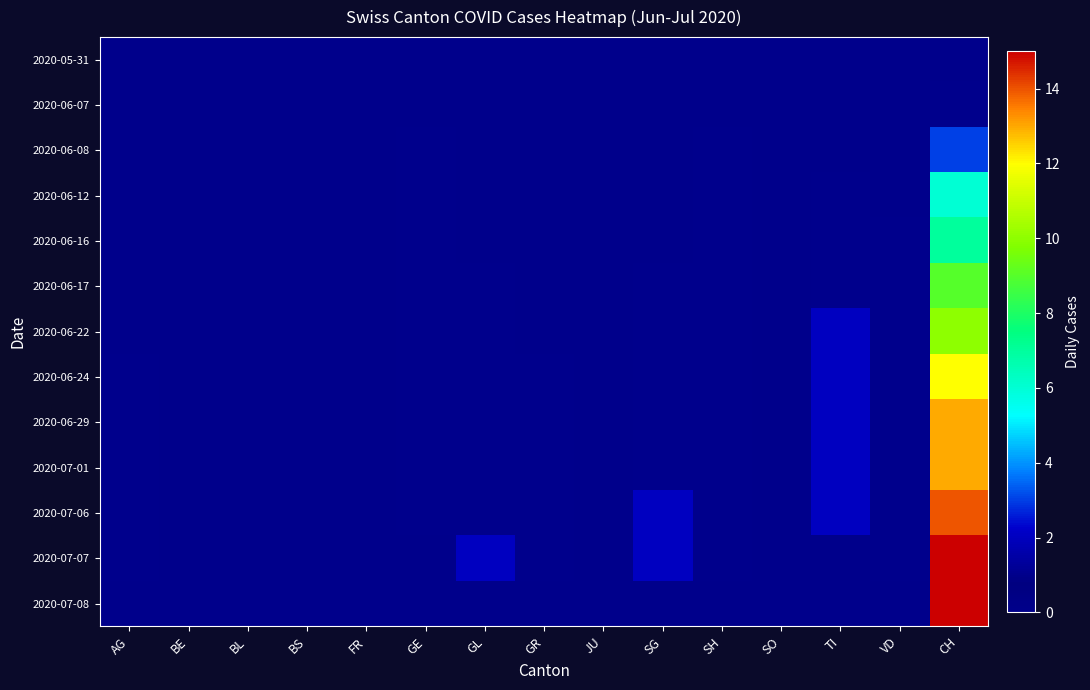

Reading left to right, list all the values displayed in this chart.

2020-05-31: AG=0	BE=0	BL=0	BS=0	FR=0	GE=0	GL=0	GR=0	JU=0	SG=0	SH=0	SO=0	TI=0	VD=0	CH=0
2020-06-07: AG=0	BE=0	BL=0	BS=0	FR=0	GE=0	GL=0	GR=0	JU=0	SG=0	SH=0	SO=0	TI=0	VD=0	CH=1
2020-06-08: AG=0	BE=0	BL=0	BS=0	FR=0	GE=1	GL=0	GR=0	JU=0	SG=0	SH=1	SO=0	TI=0	VD=0	CH=3
2020-06-12: AG=0	BE=0	BL=0	BS=0	FR=0	GE=1	GL=0	GR=0	JU=0	SG=0	SH=1	SO=0	TI=1	VD=0	CH=6
2020-06-16: AG=0	BE=0	BL=0	BS=0	FR=0	GE=1	GL=0	GR=0	JU=0	SG=0	SH=1	SO=0	TI=1	VD=1	CH=7
2020-06-17: AG=0	BE=0	BL=0	BS=0	FR=0	GE=1	GL=1	GR=0	JU=0	SG=1	SH=1	SO=0	TI=1	VD=1	CH=9
2020-06-22: AG=0	BE=0	BL=0	BS=0	FR=0	GE=1	GL=1	GR=0	JU=0	SG=1	SH=1	SO=0	TI=2	VD=1	CH=10
2020-06-24: AG=1	BE=0	BL=0	BS=0	FR=0	GE=1	GL=1	GR=1	JU=0	SG=1	SH=1	SO=0	TI=2	VD=1	CH=12
2020-06-29: AG=1	BE=0	BL=0	BS=0	FR=0	GE=1	GL=1	GR=1	JU=0	SG=1	SH=1	SO=0	TI=2	VD=1	CH=13
2020-07-01: AG=1	BE=0	BL=0	BS=0	FR=0	GE=1	GL=1	GR=1	JU=0	SG=1	SH=1	SO=0	TI=2	VD=1	CH=13
2020-07-06: AG=1	BE=0	BL=0	BS=0	FR=0	GE=1	GL=1	GR=1	JU=0	SG=2	SH=1	SO=0	TI=2	VD=1	CH=14
2020-07-07: AG=1	BE=0	BL=0	BS=0	FR=0	GE=0	GL=2	GR=1	JU=0	SG=2	SH=1	SO=0	TI=0	VD=1	CH=15
2020-07-08: AG=0	BE=0	BL=0	BS=0	FR=0	GE=0	GL=0	GR=0	JU=0	SG=0	SH=0	SO=0	TI=0	VD=0	CH=15